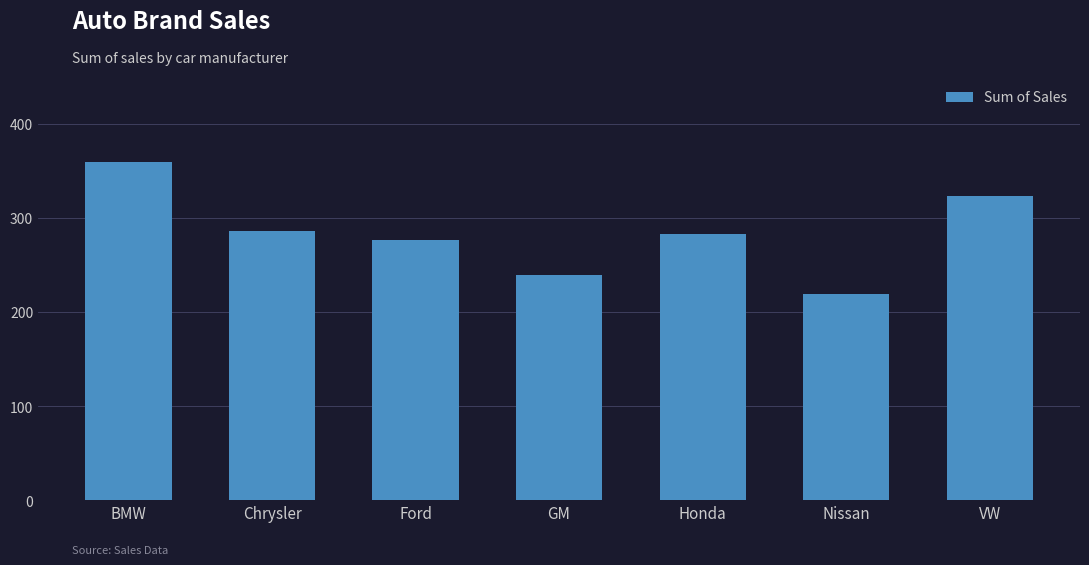

What is the value of the 4th bar from the left?

239